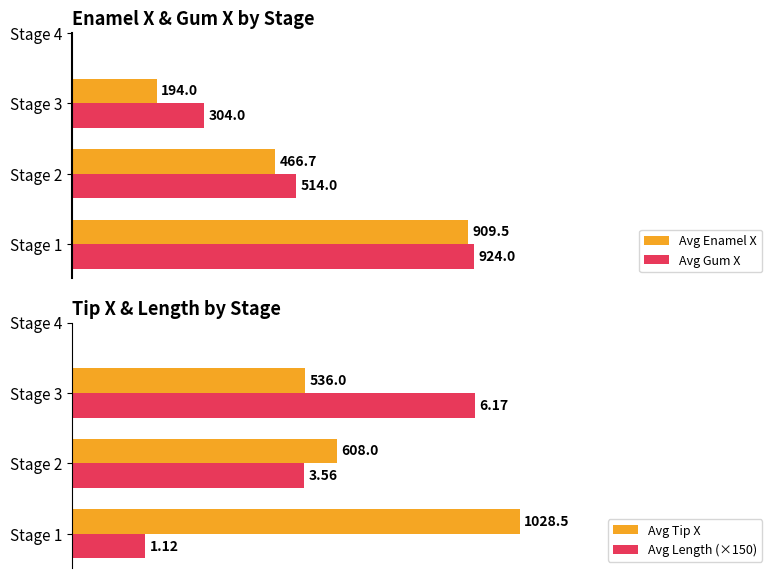

Which category has the highest value in the Avg Gum X series?

Stage 1